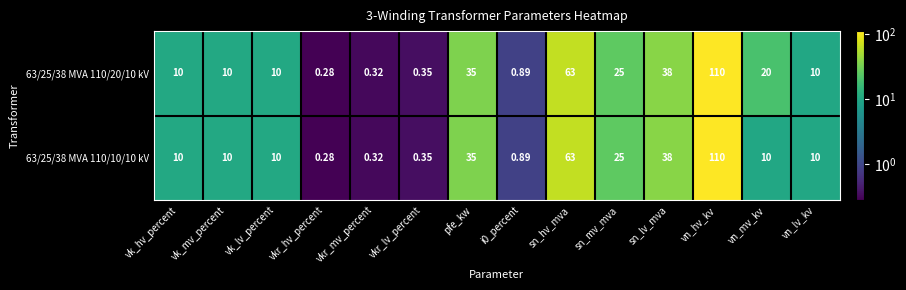

Is the value of 63/25/38 MVA 110/10/10 kV at sn_mv_mva greater than the value of 63/25/38 MVA 110/20/10 kV at vn_mv_kv?

Yes